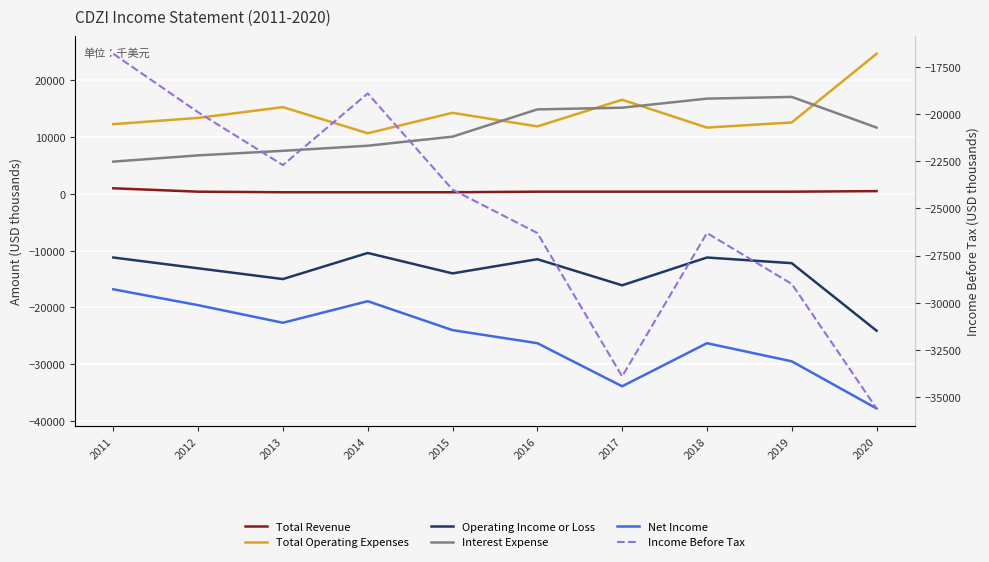

What is the greatest value displayed?

24700